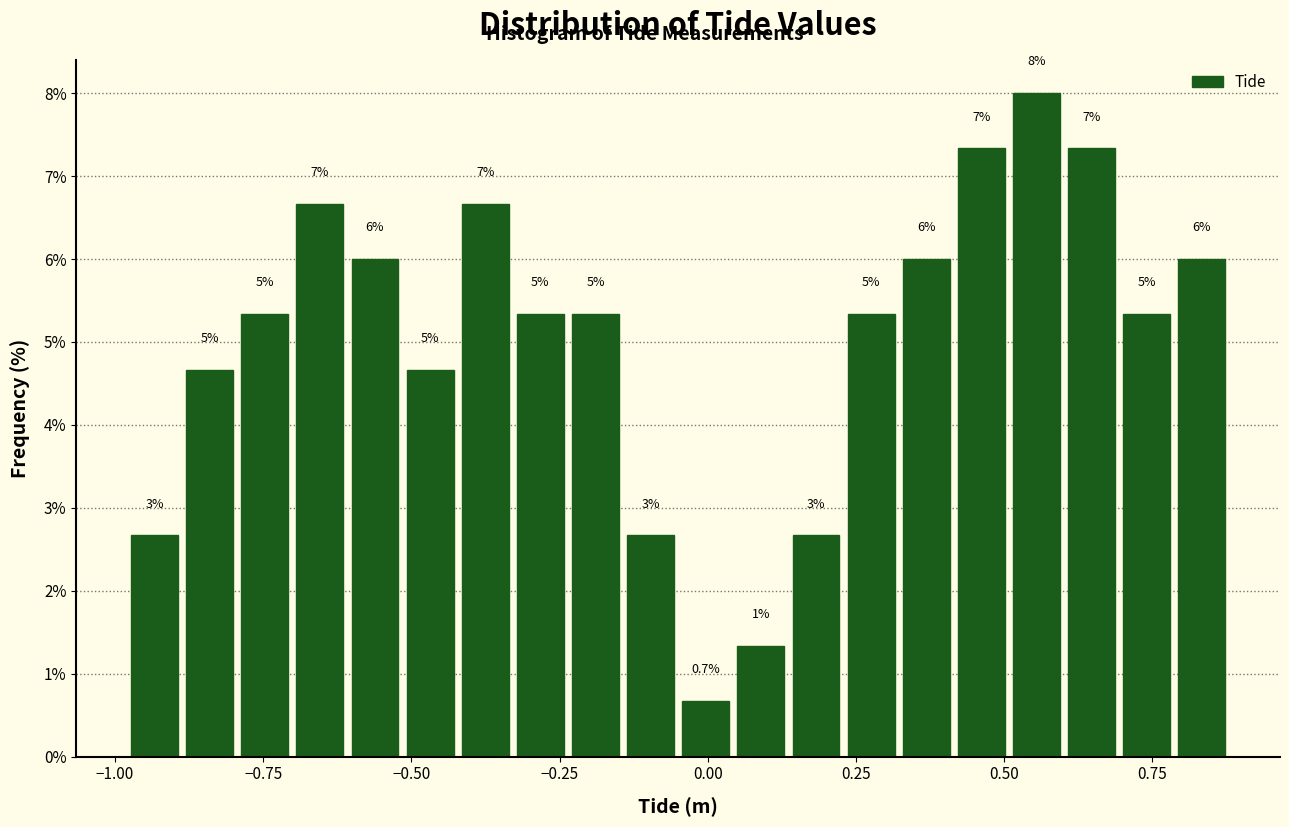

Read against the x-axis, roughly where is the centre of the tallest bar?

0.55